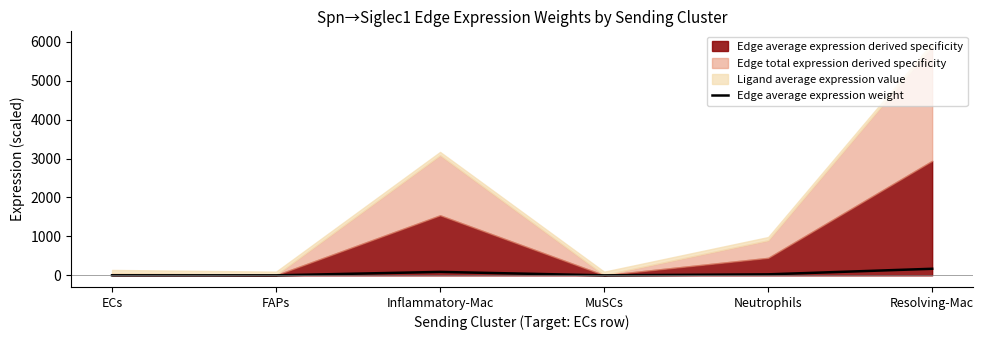

List the labels in order of value, largest first.

Resolving-Mac, Inflammatory-Mac, Neutrophils, ECs, FAPs, MuSCs